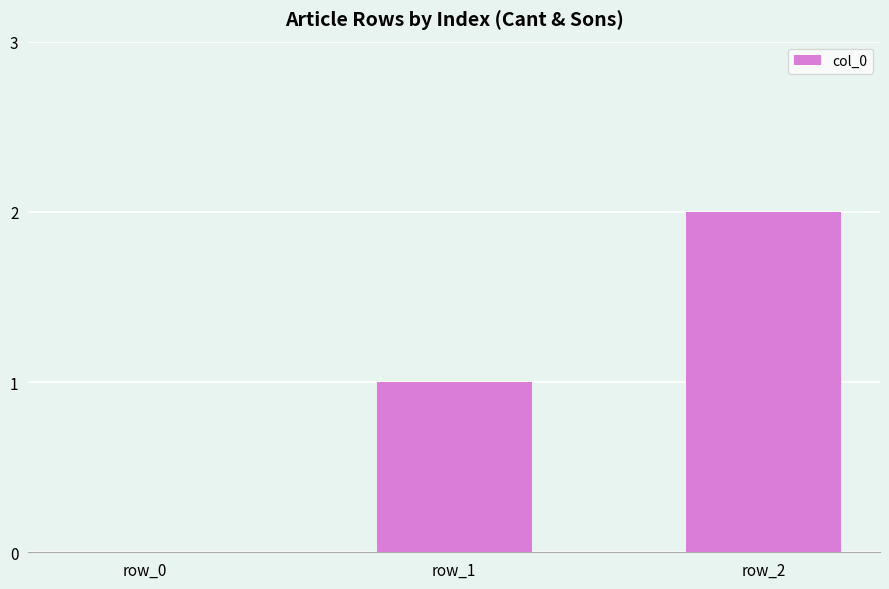

What is the change in value from row_1 to row_2?

+1